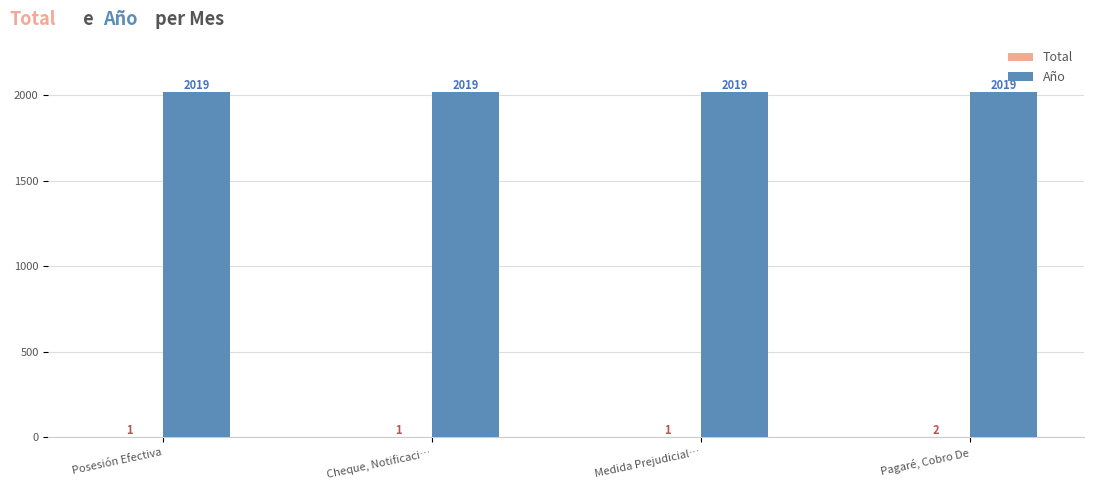

The Año series shows 2019 at Medida Prejudicial…. True or false?

True